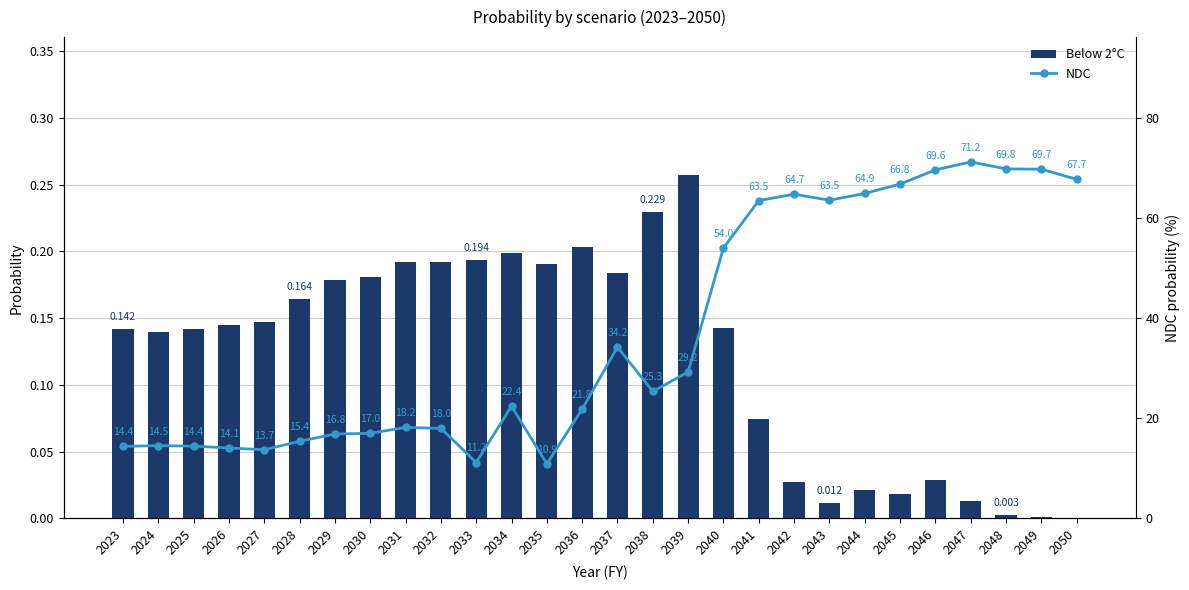

Which series changed the most between 2033 and 2035?

NDC